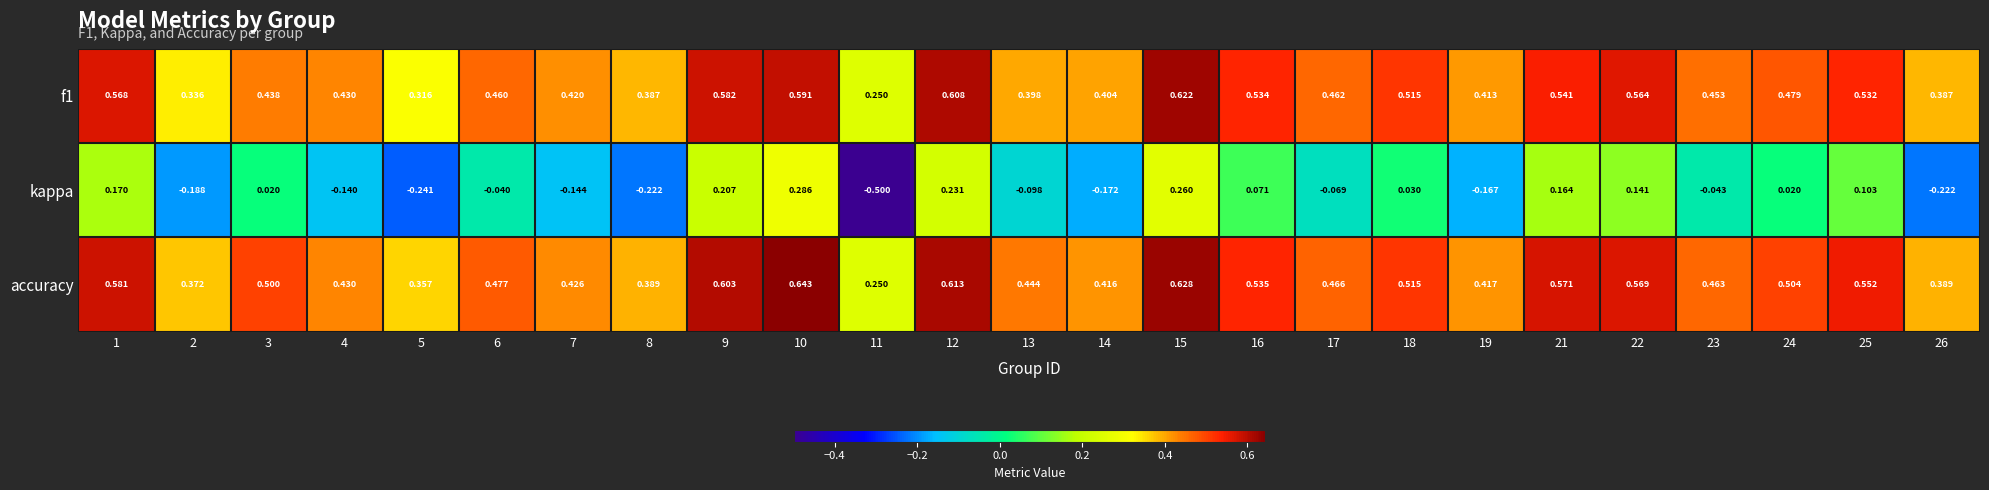

Which series changed the most between 5 and 11?

kappa